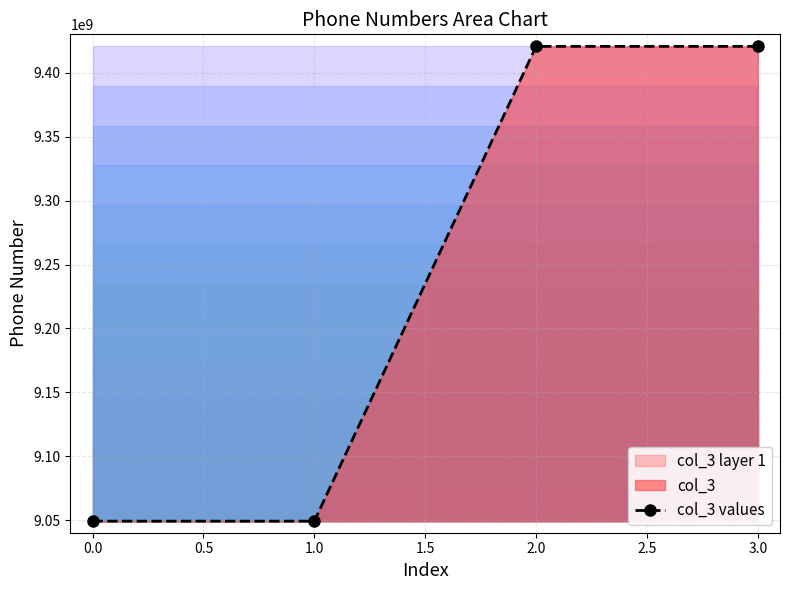

What is the minimum value shown in the chart?

9049301122